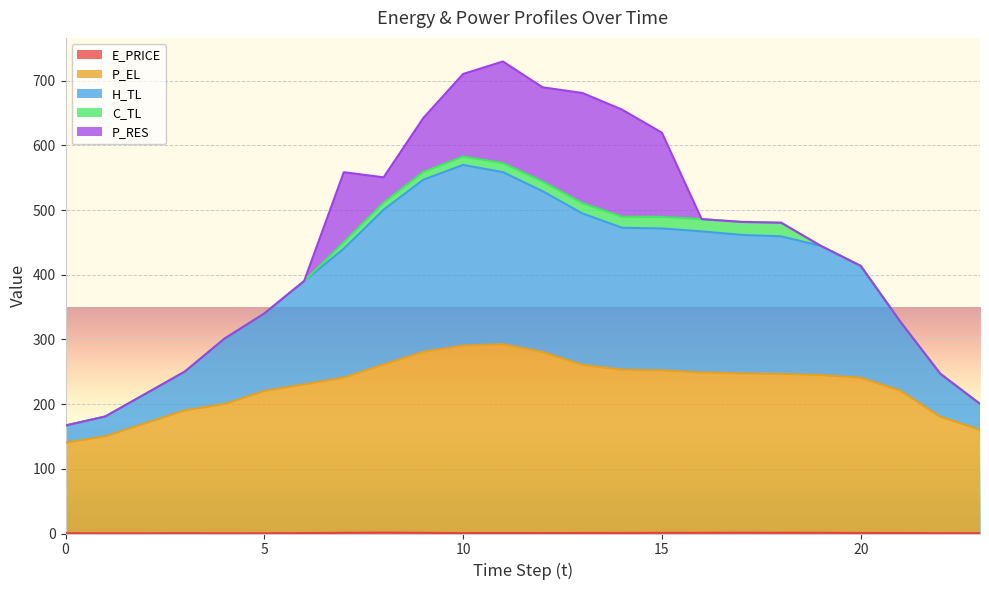

Rank the categories by P_EL value from highest to lowest.

11, 10, 9, 12, 8, 13, 14, 15, 16, 17, 18, 19, 7, 20, 6, 21, 5, 4, 3, 22, 2, 23, 1, 0